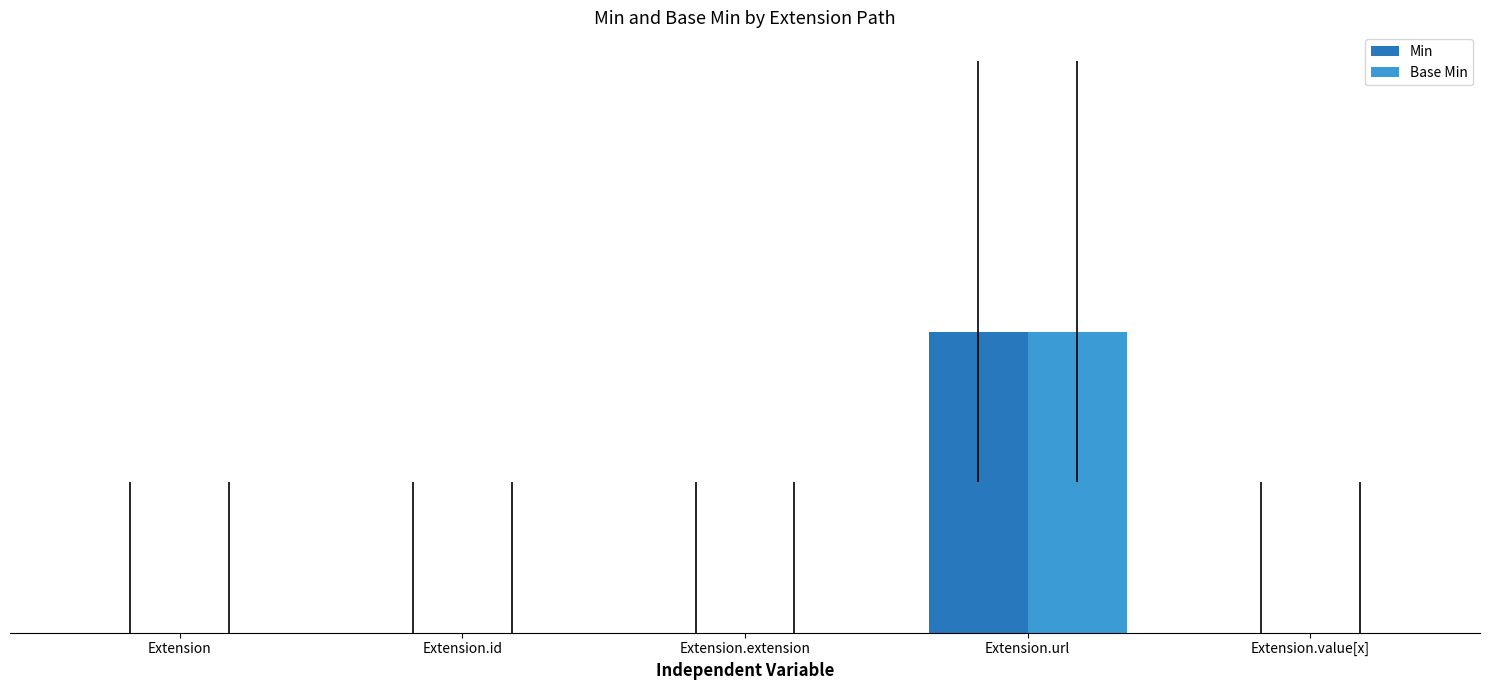

Is it true that Min equals 1 at Extension.url?

True